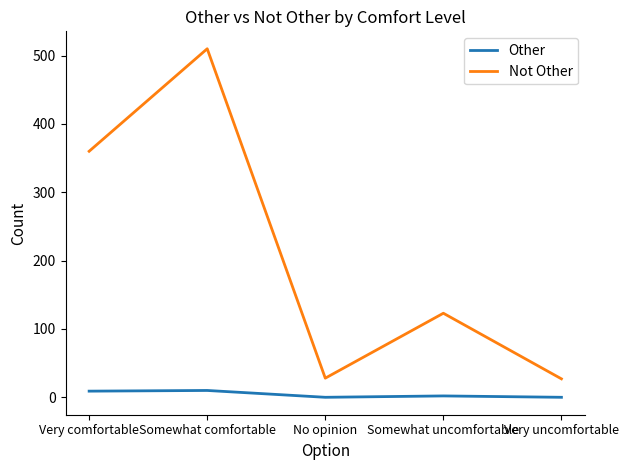

Where is the first local minimum for Not Other?

No opinion